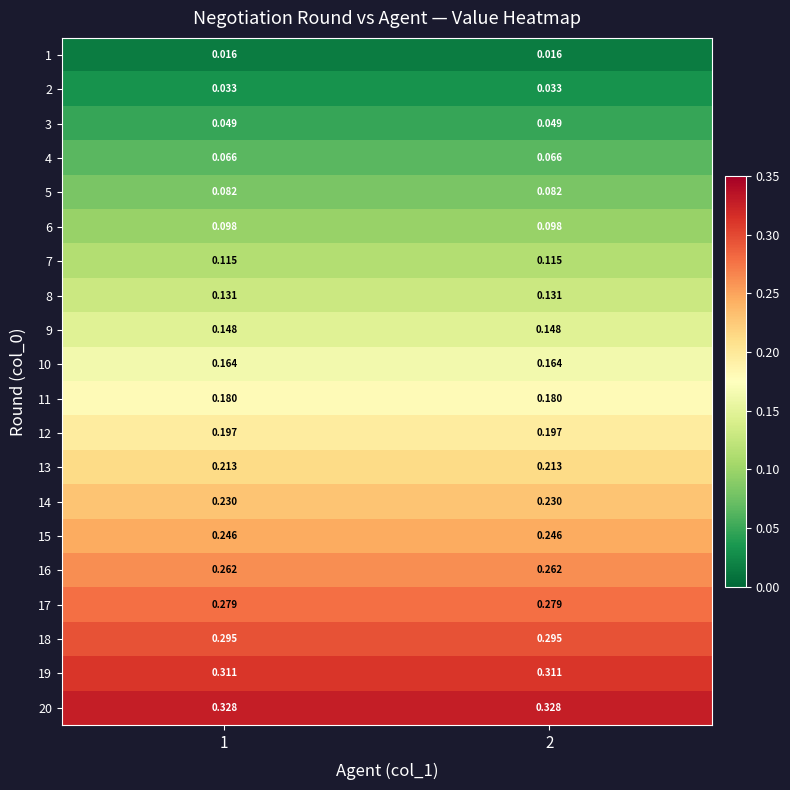

Is the value of 14 at 1 greater than the value of 18 at 2?

No